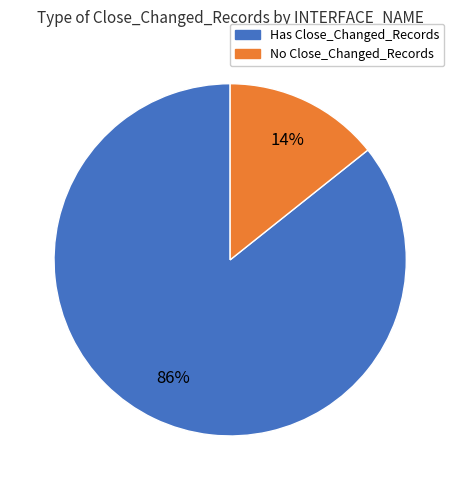

To the nearest percent, what portion does No Close_Changed_Records represent?

14%